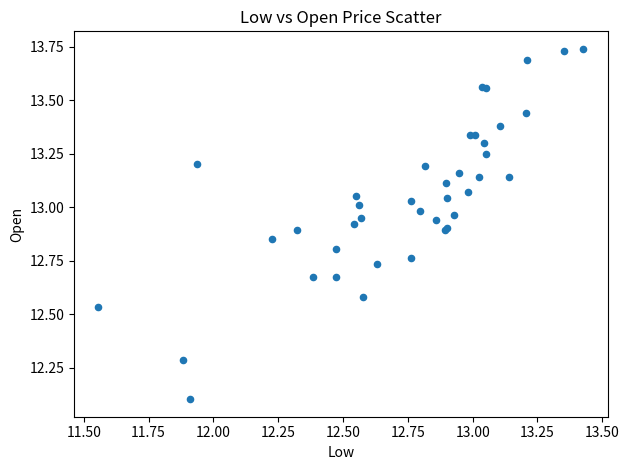

What Y value in the scatter plot is closest to 12?

12.1